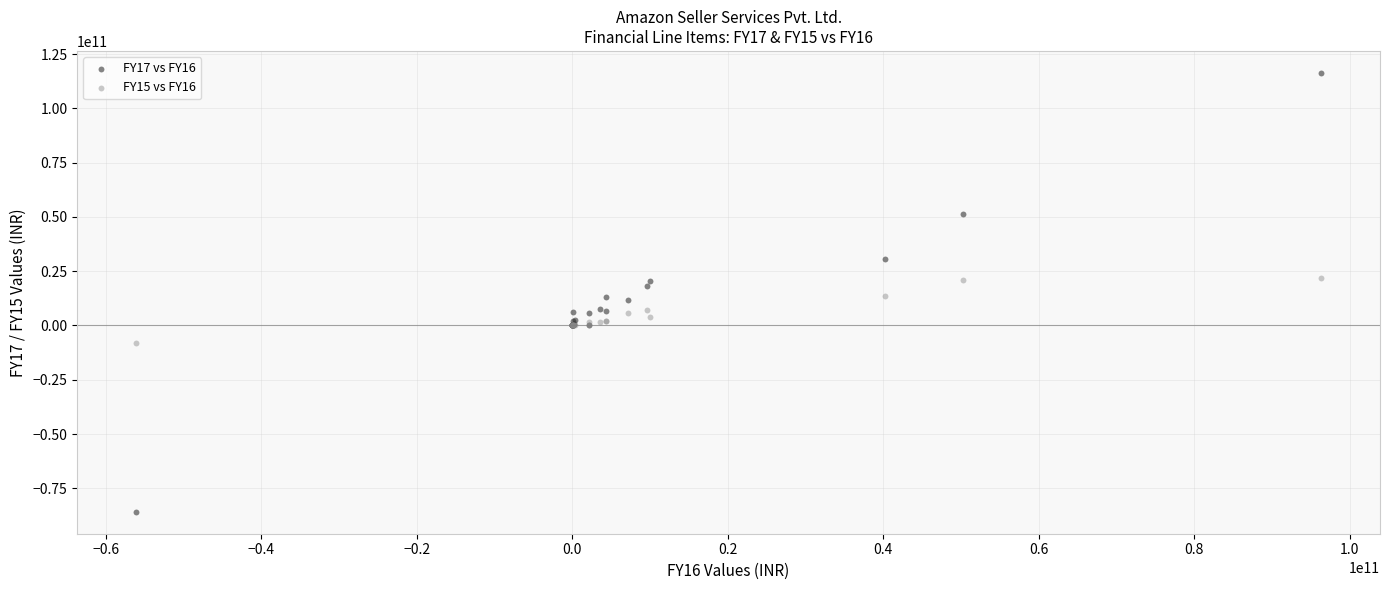

What are all the series names shown in the legend?

FY17 vs FY16, FY15 vs FY16